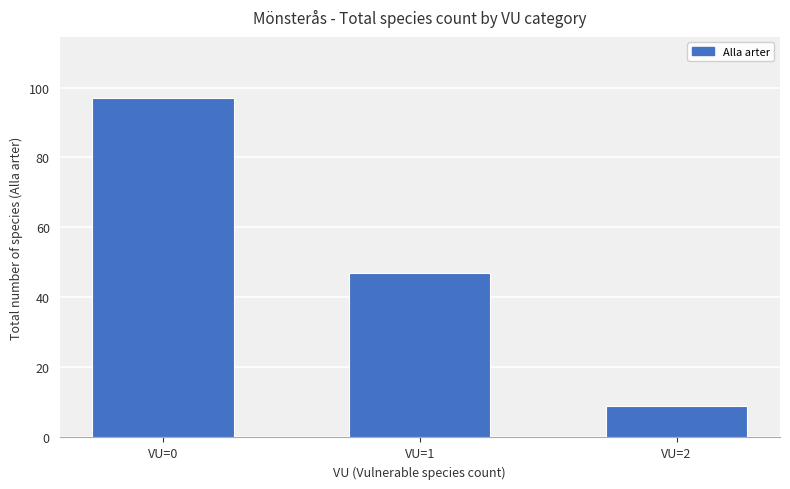

Are the bars horizontal?

No